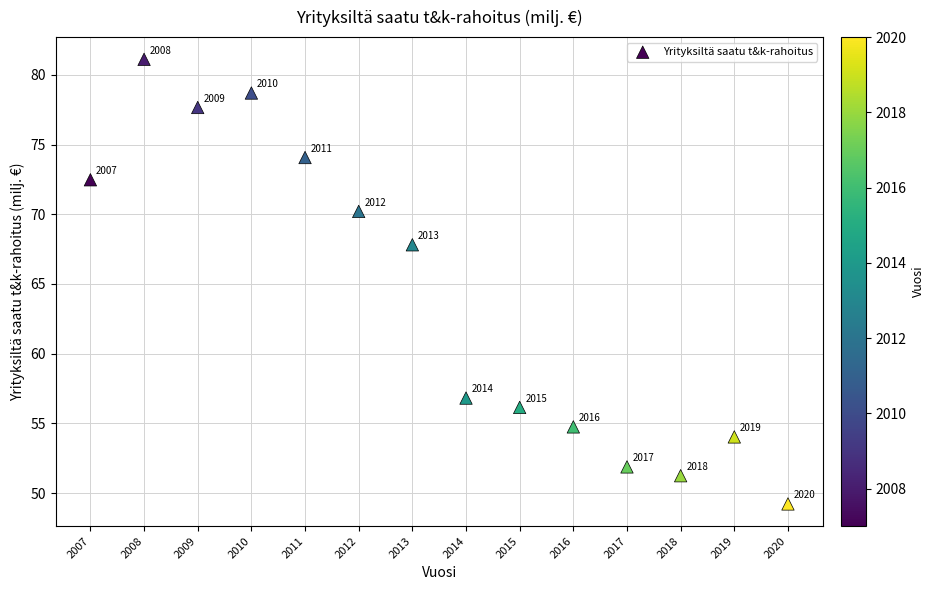

What is the range of X values (max minus min)?

13.0